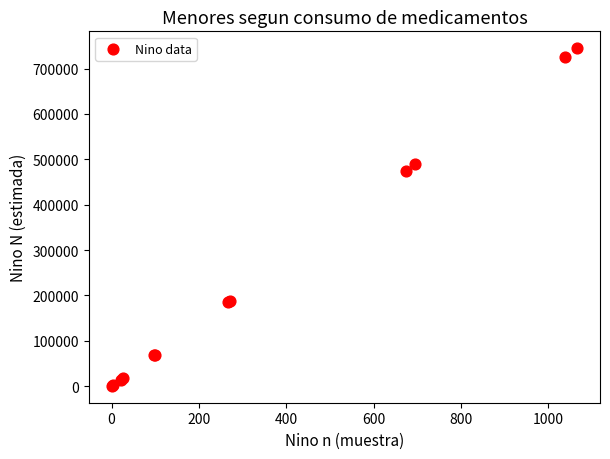

What Y value in the scatter plot is closest to 372817?

473983